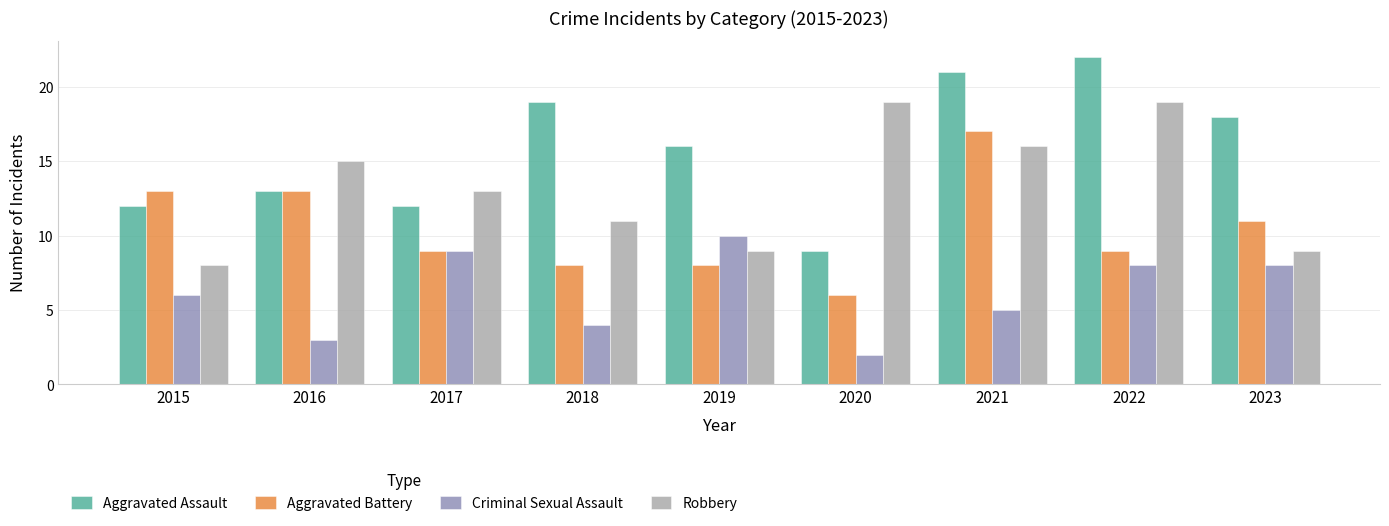

Rank the series at 2018 from lowest to highest value.

Criminal Sexual Assault, Aggravated Battery, Robbery, Aggravated Assault